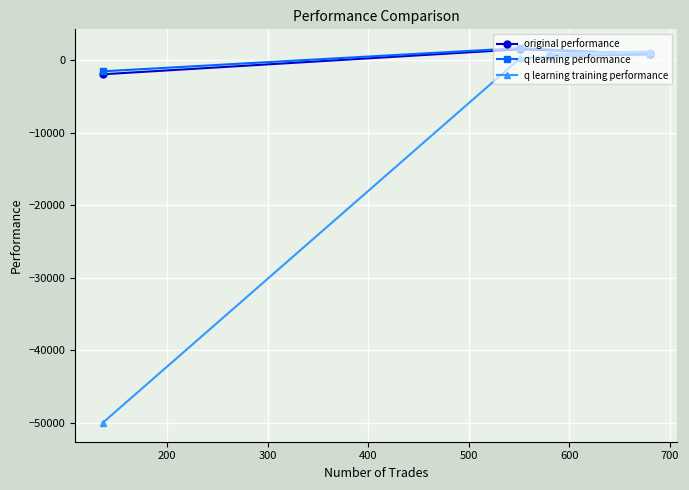

What is the value of the q learning training performance point at the 4th from the left?

1236.4